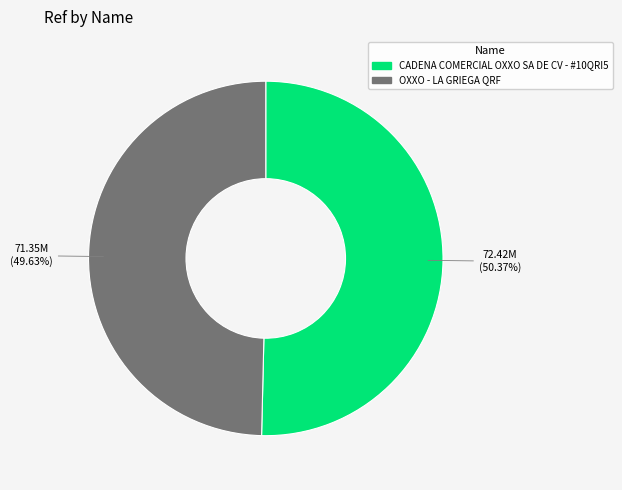

What portion of the pie excludes CADENA COMERCIAL OXXO SA DE CV - #10QRI5?

49.6%